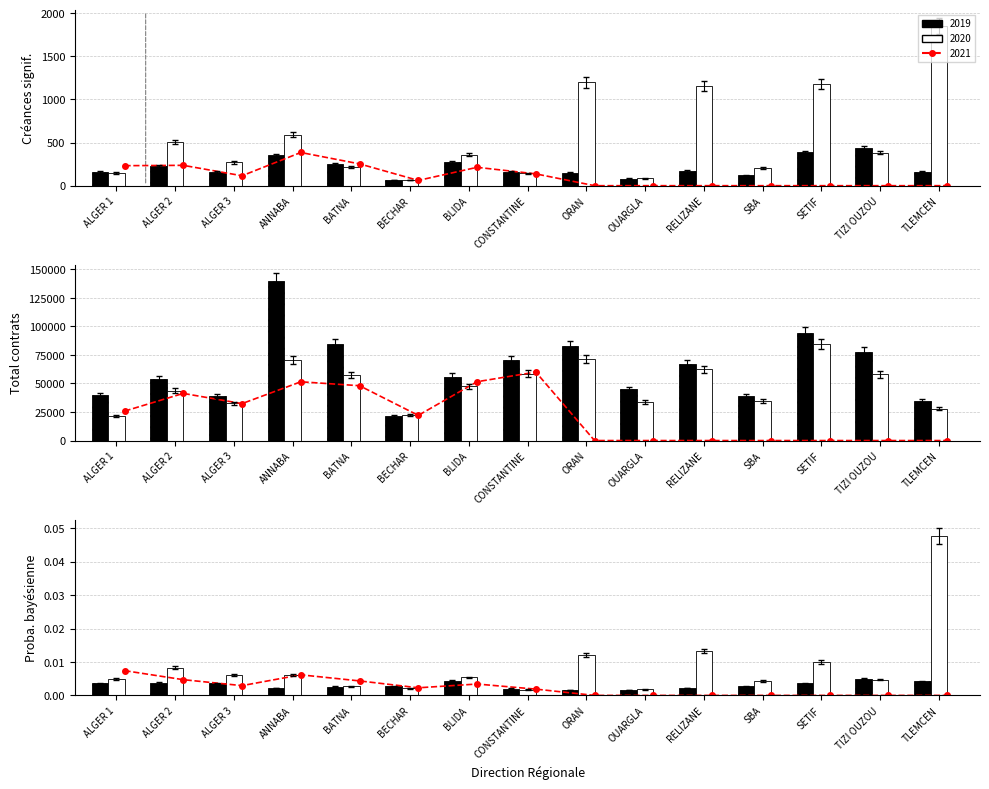

What is the difference between the second highest and minimum values in the creance_signif_2020 series?

1074.4